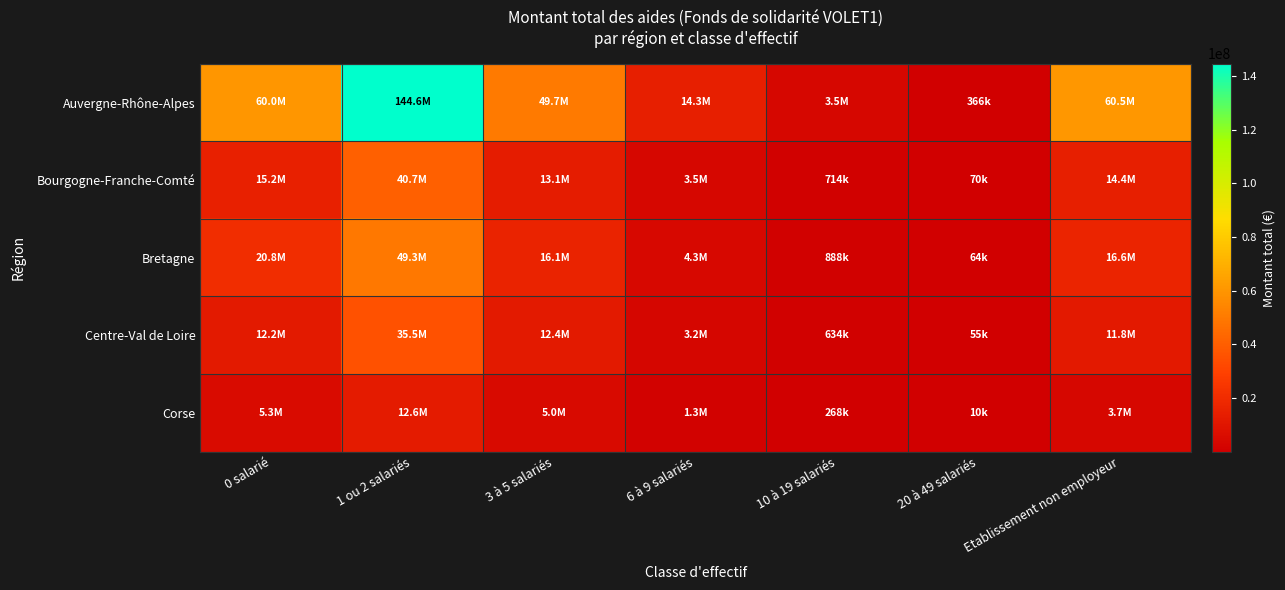

What is the total value across all series at 1 ou 2 salariés?

282750999